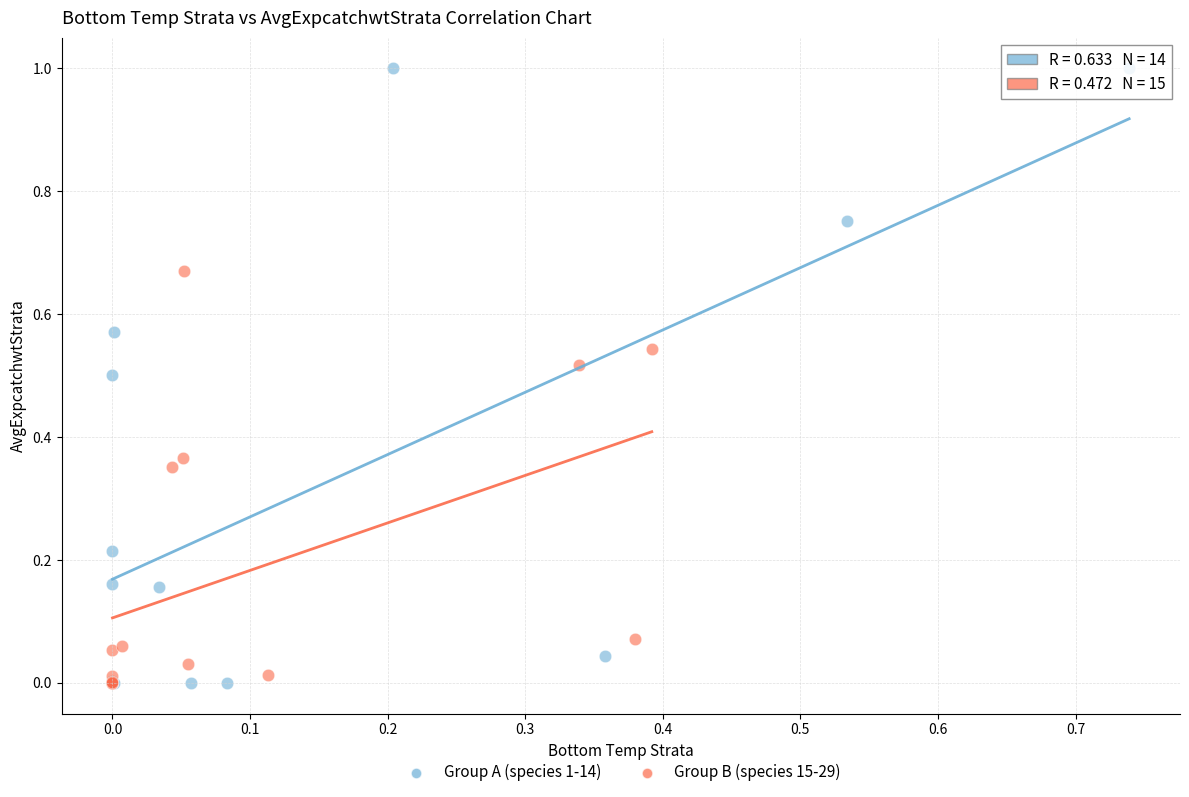

Which series has the largest Y range (max minus min)?

Group A (species 1-14)